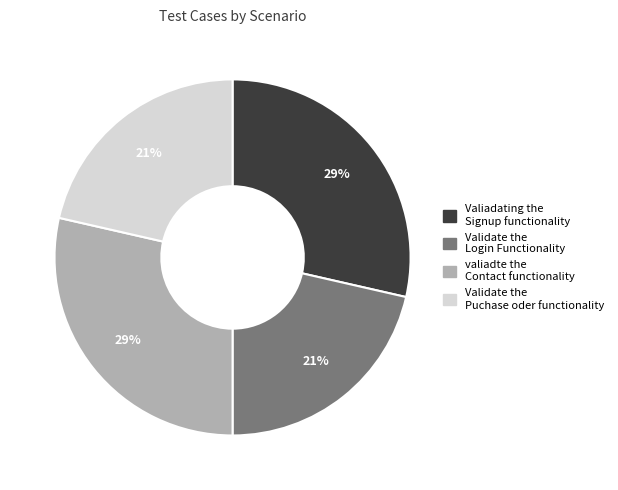

True or false: Valiadating the Signup functionality accounts for 40% of the total.

False